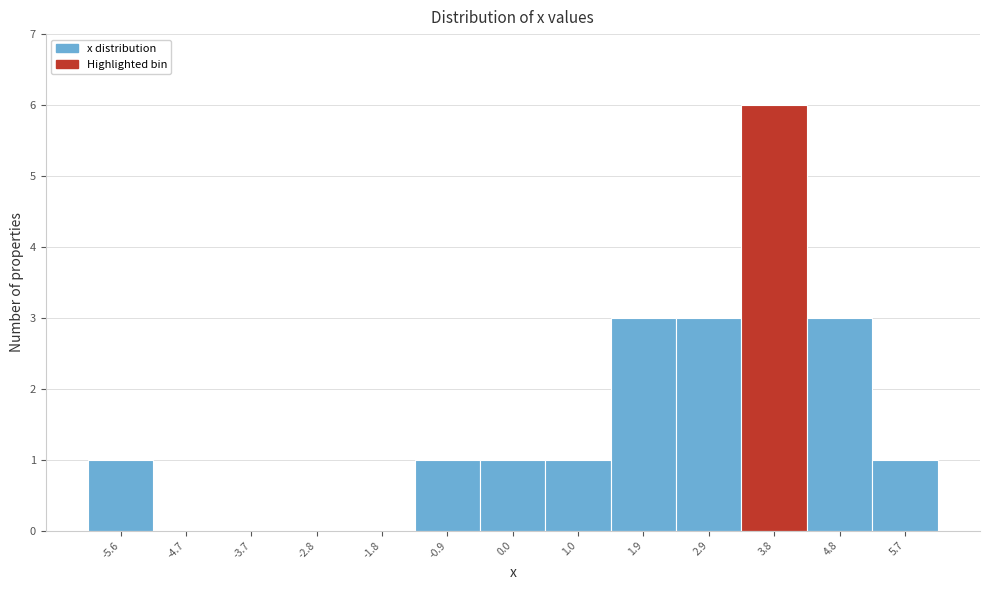

Reading left to right, transcribe this chart: for each bar, give the range it covers on the x-axis and its height. Neither the bar edges nor the heights are printed on the chart, so give them approximately, as read against the axes.

-6.1 to -5.1: 1
-5.1 to -4.2: 0
-4.2 to -3.3: 0
-3.3 to -2.3: 0
-2.3 to -1.4: 0
-1.4 to -0.4: 1
-0.4 to 0.5: 1
0.5 to 1.5: 1
1.5 to 2.4: 3
2.4 to 3.3: 3
3.3 to 4.3: 6
4.3 to 5.2: 3
5.2 to 6.2: 1